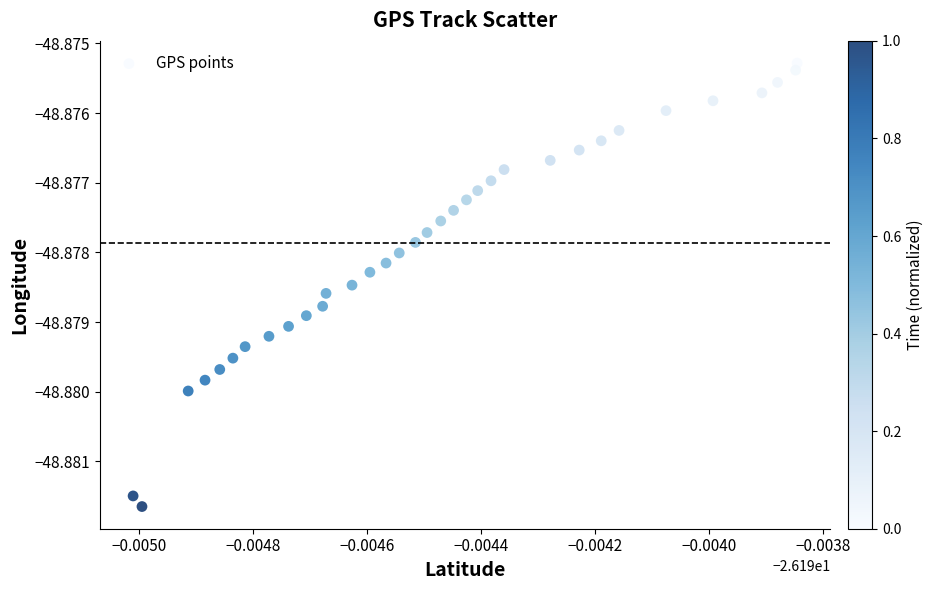

Count the number of points in this scatter plot.

34